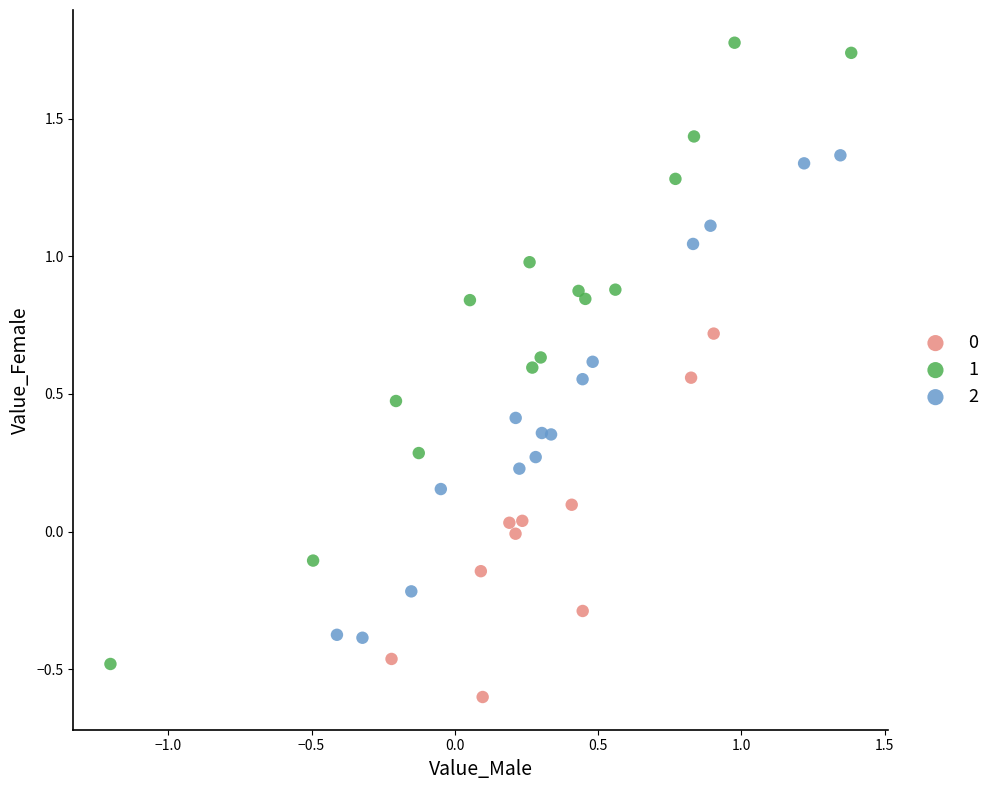

Which series contains the highest Y value?

1